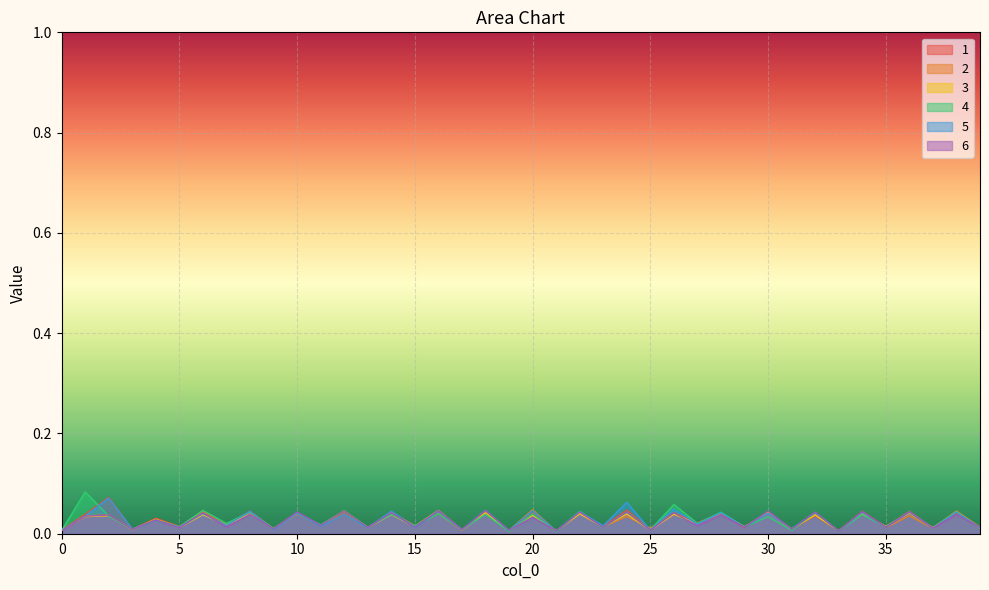

How many series are shown in this chart?

6